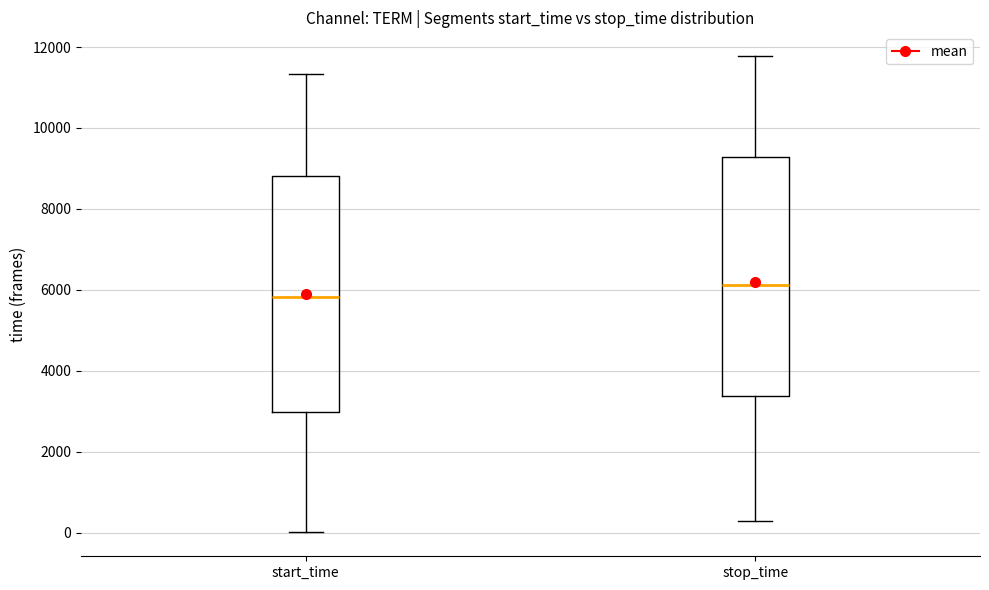

Which box's median line is the highest?

stop_time